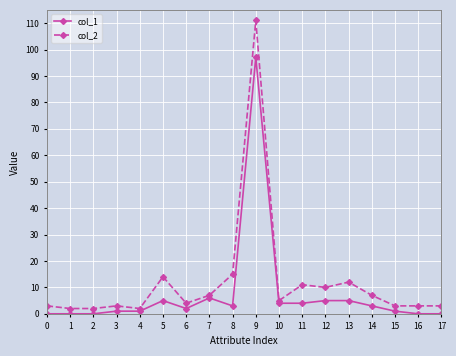

True or false: col_2 and col_1 cross at least once.

False